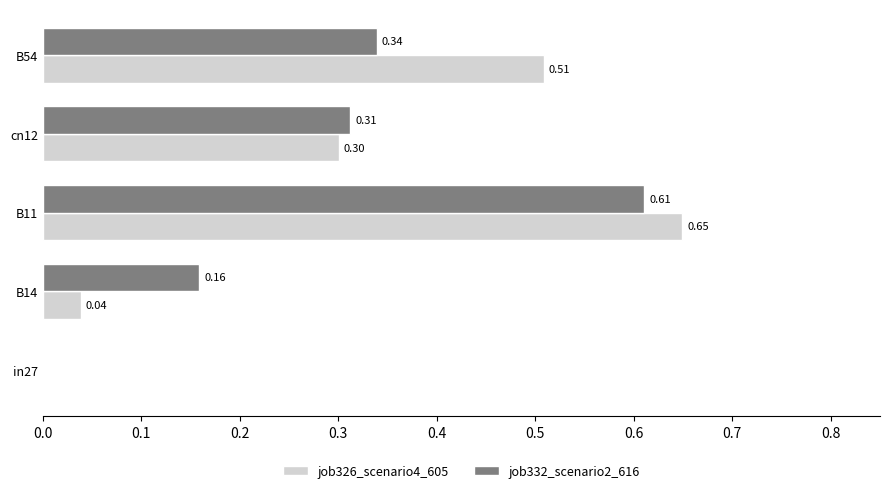

What is the average value of the job332_scenario2_616 series?

0.3